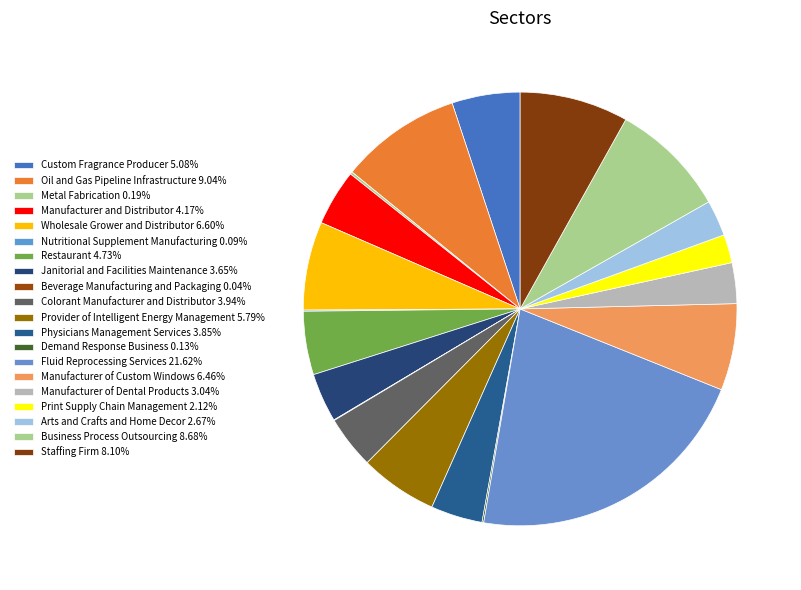

Rank the categories by value from highest to lowest.

Fluid Reprocessing Services, Oil and Gas Pipeline Infrastructure, Business Process Outsourcing, Staffing Firm, Wholesale Grower and Distributor, Manufacturer of Custom Windows, Provider of Intelligent Energy Management, Custom Fragrance Producer, Restaurant, Manufacturer and Distributor, Colorant Manufacturer and Distributor, Physicians Management Services, Janitorial and Facilities Maintenance, Manufacturer of Dental Products, Arts and Crafts and Home Decor, Print Supply Chain Management, Metal Fabrication, Demand Response Business, Nutritional Supplement Manufacturing, Beverage Manufacturing and Packaging